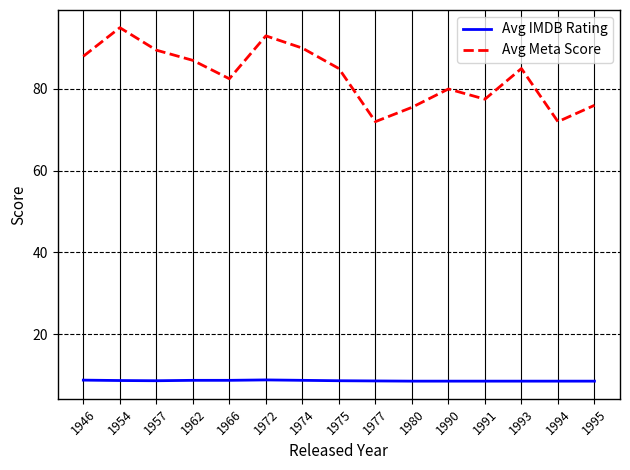

What value does the Avg Meta Score series have at 1991?

77.5